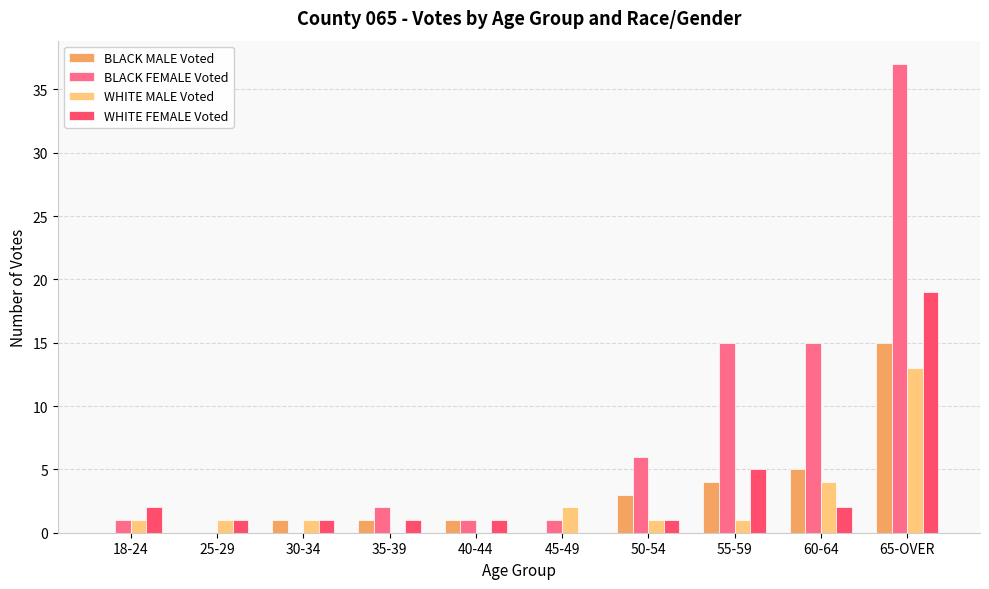

Which category has the highest value in the WHITE FEMALE Voted series?

65-OVER